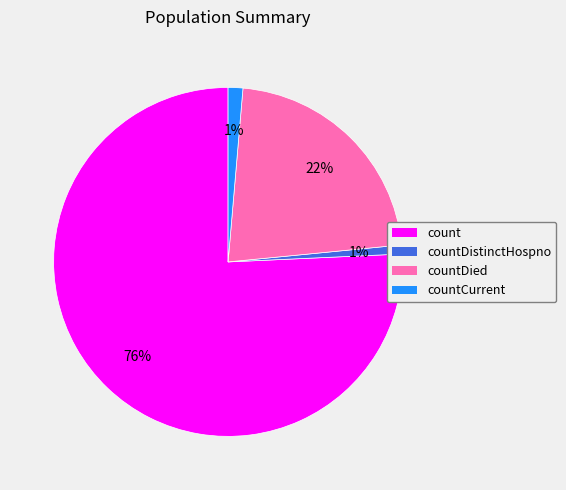

To the nearest percent, what portion does countCurrent represent?

1%